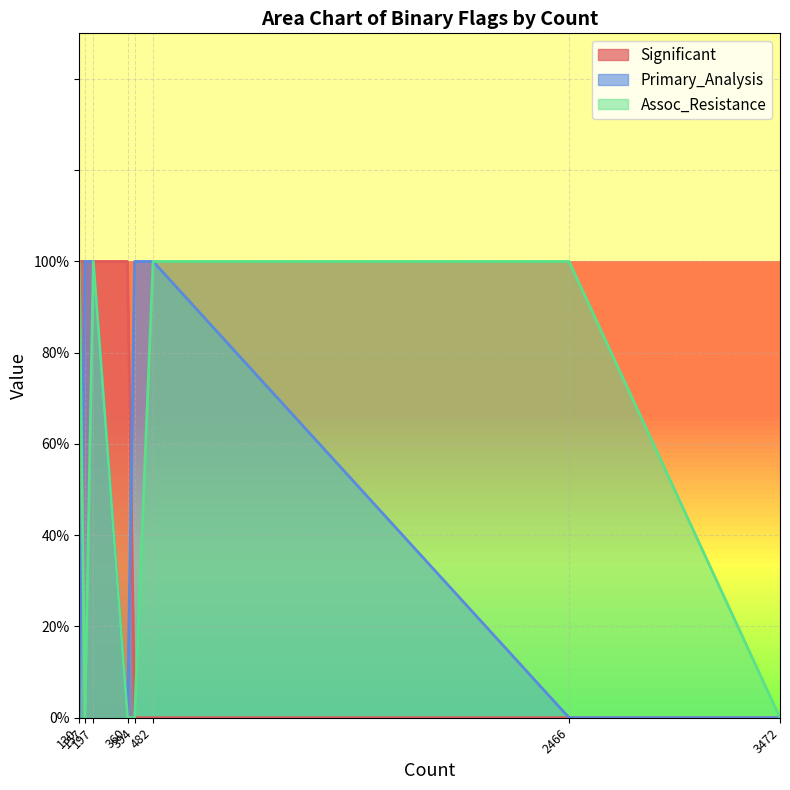

Is the value of Primary_Analysis at 3472 greater than the value of Significant at 3472?

No